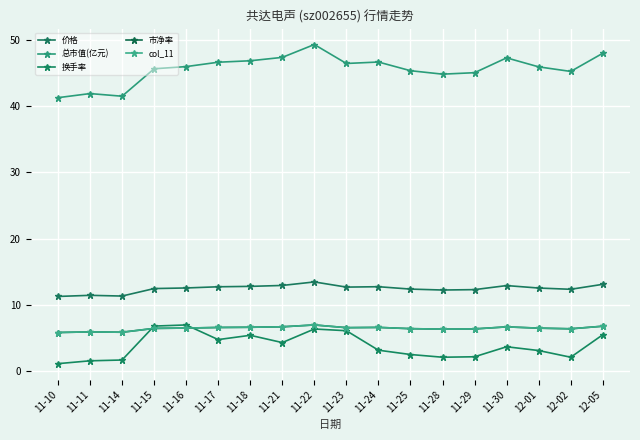

What value does the 市净率 series have at 11-23?

6.6